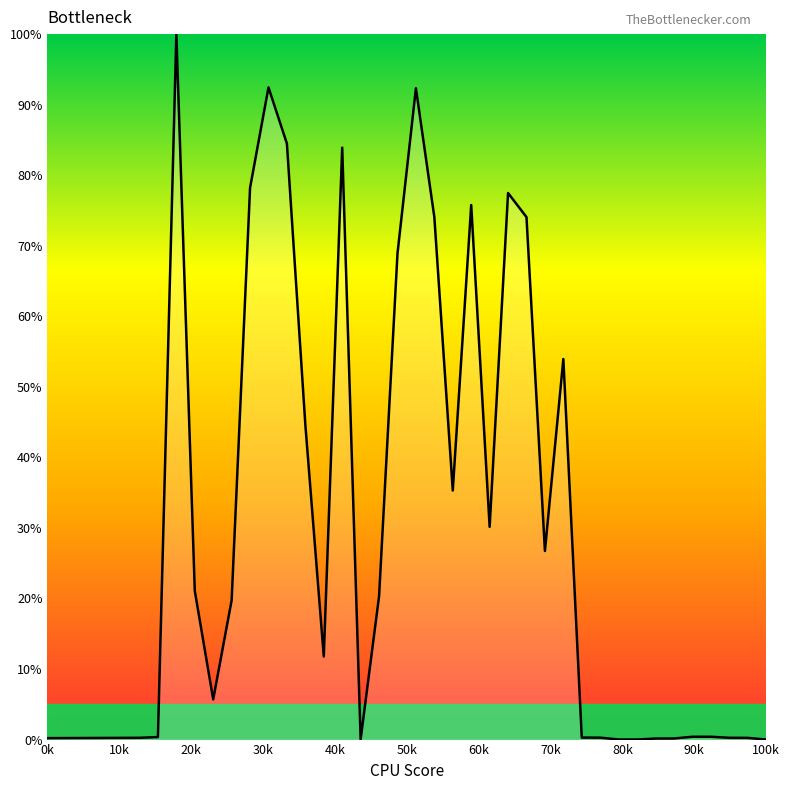

What is the greatest value displayed?

100.0